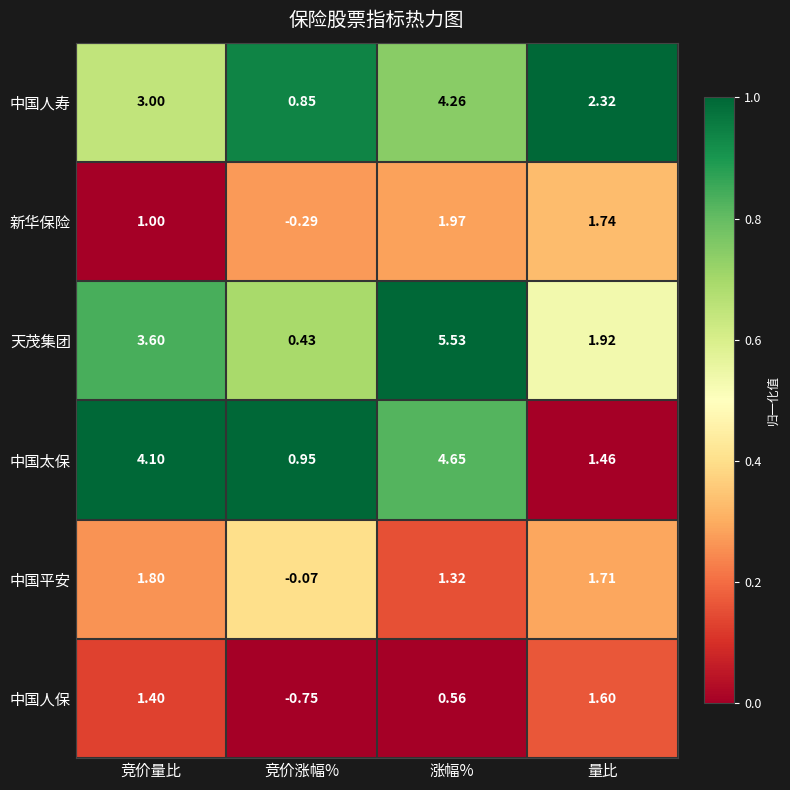

Count the number of categories in the chart.

4